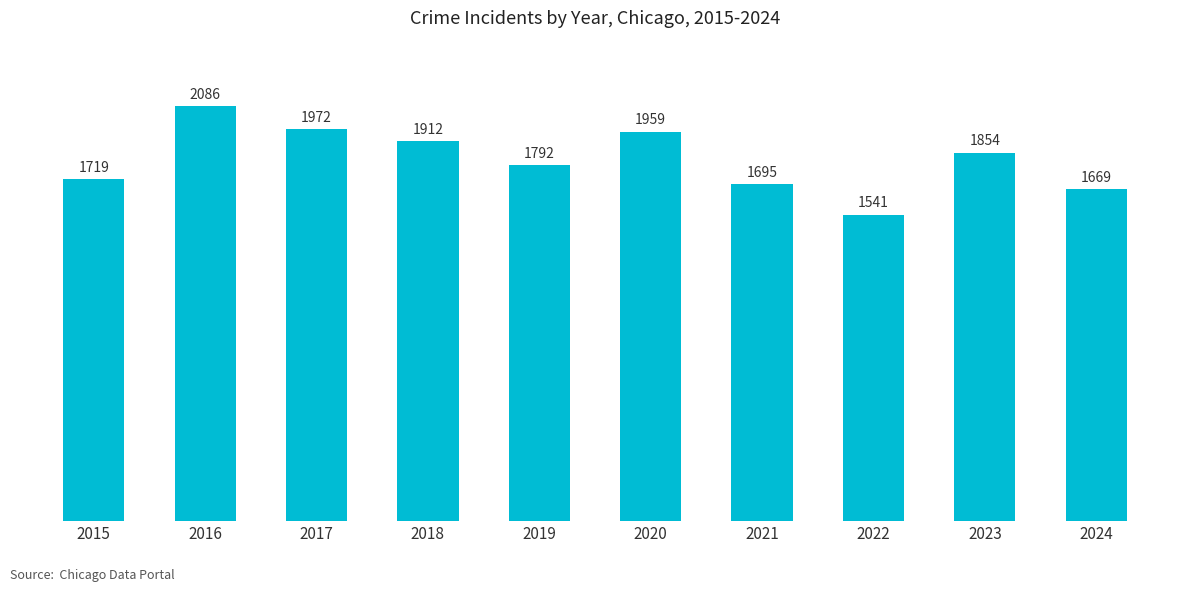

Where is the data nearest to the value 1813?

2019